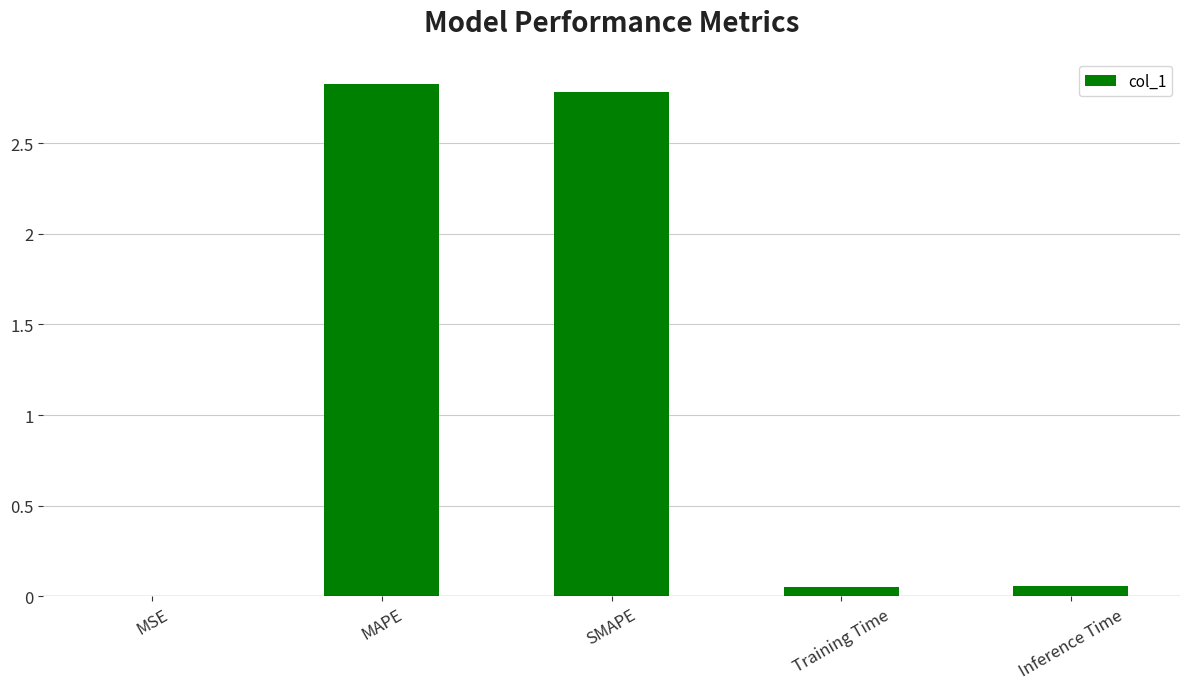

True or false: the data shows 0.8 at MAPE.

False